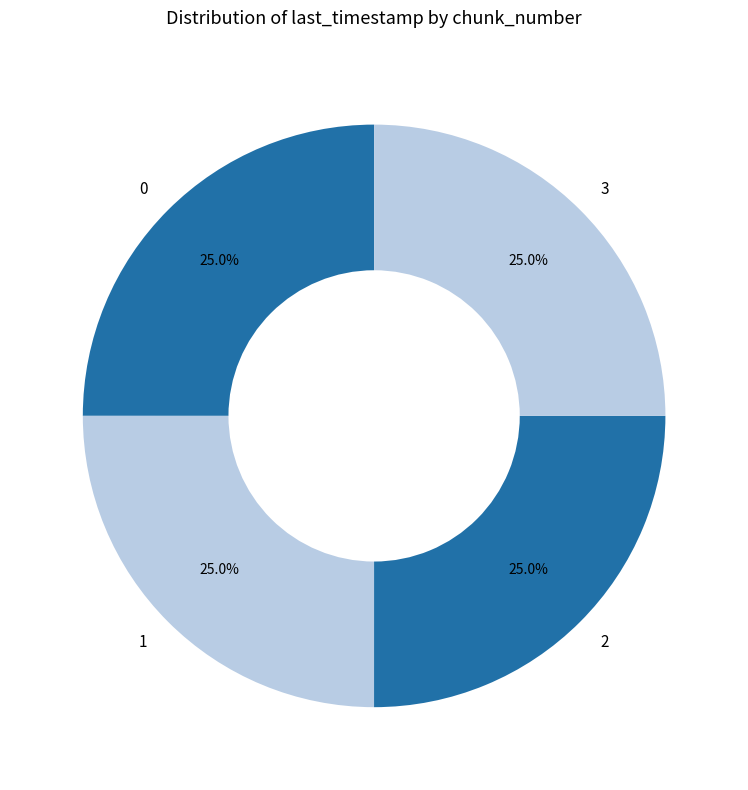

The 2 slice represents 25% of the pie. True or false?

True